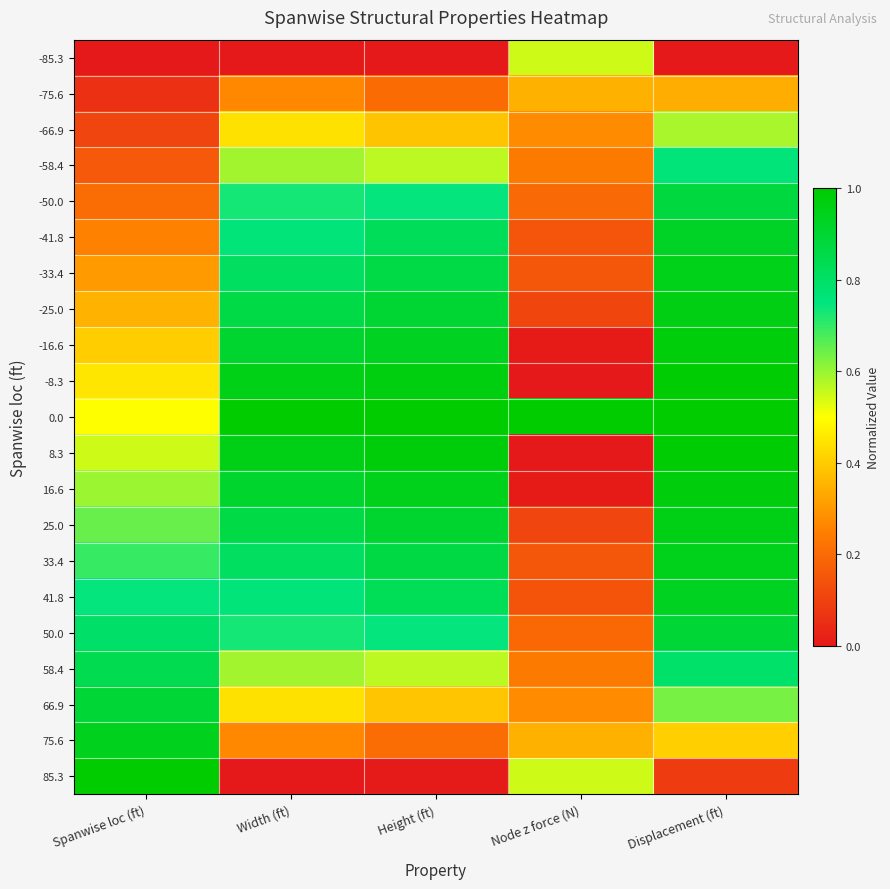

Count the number of categories in the chart.

5